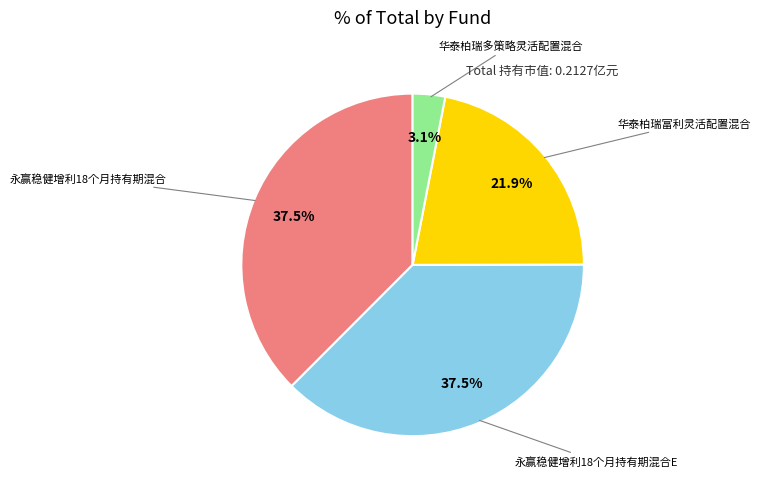

Is there any slice that represents more than half of the pie?

No